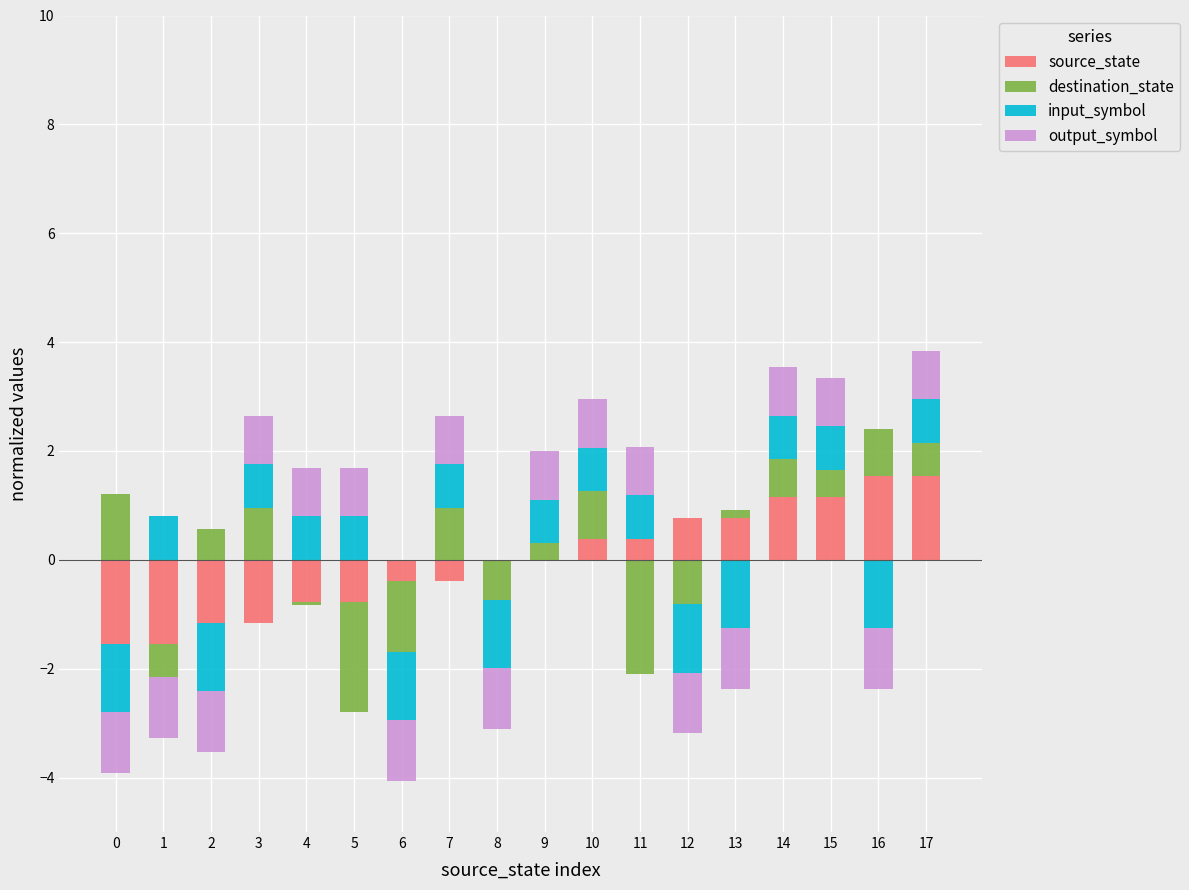

List the labels in order of input_symbol value, largest first.

1, 3, 4, 5, 7, 9, 10, 11, 14, 15, 17, 0, 2, 6, 8, 12, 13, 16